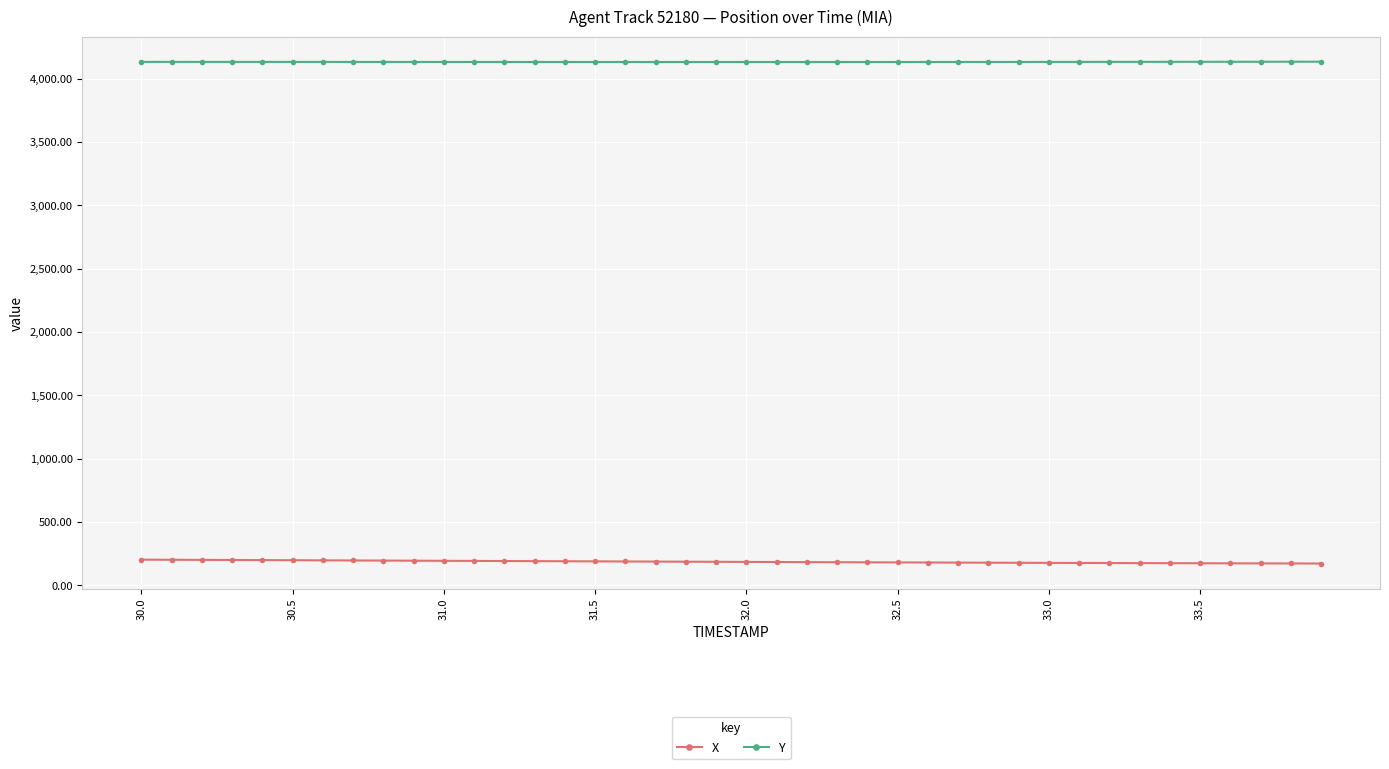

What is the value of the X point at the 8th from the left?

195.8